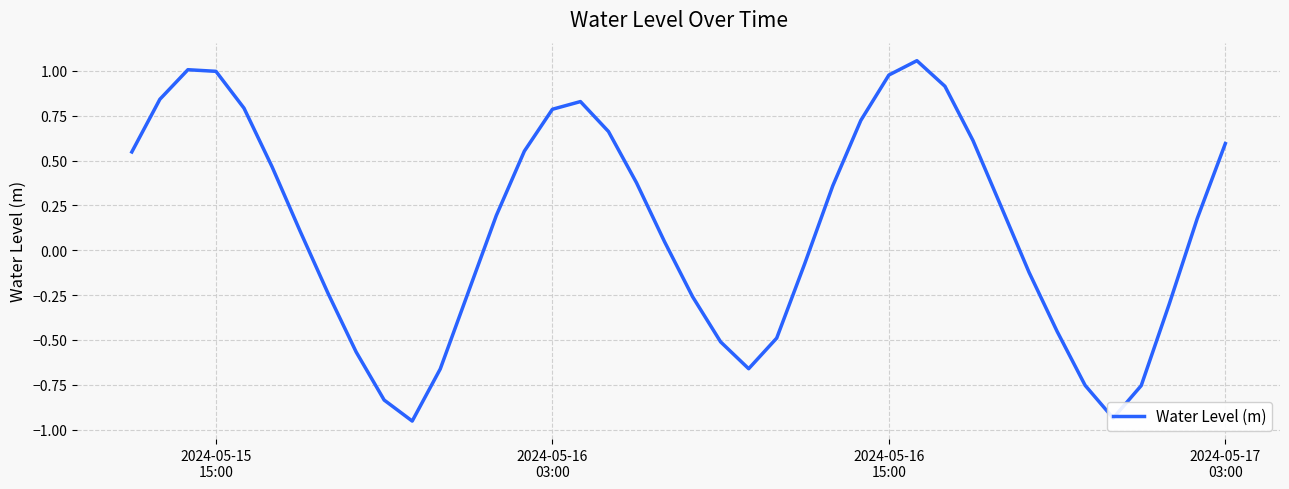

Does the chart display data point markers on the line(s)?

No